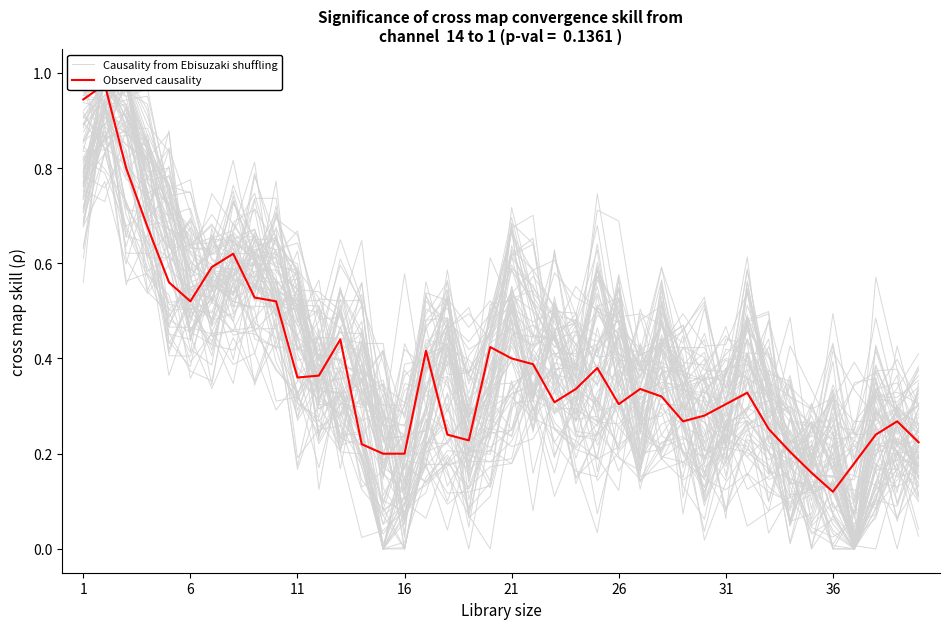

How many interior local valleys does the Causality from Ebisuzaki shuffling series have?

11